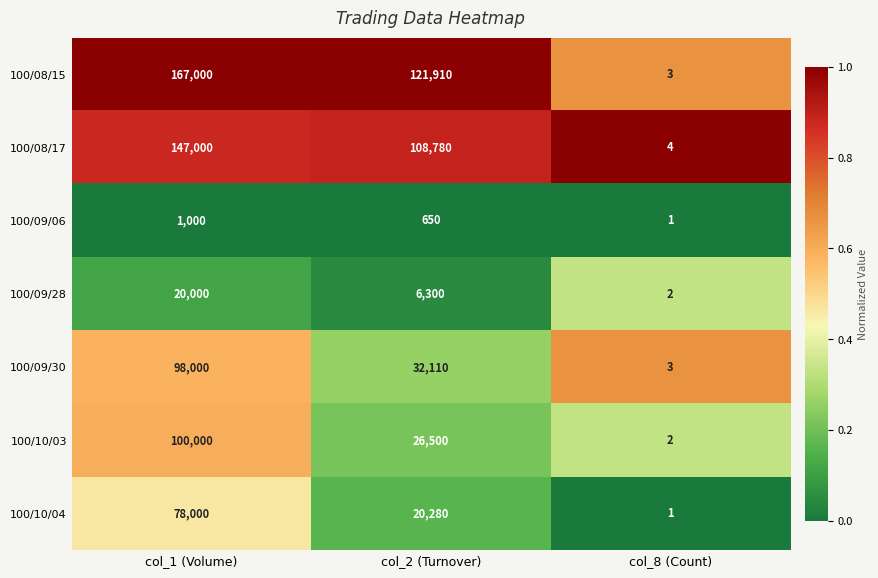

What is the sum of the 100/09/30 values at col_1 (Volume) and col_8 (Count)?

98003